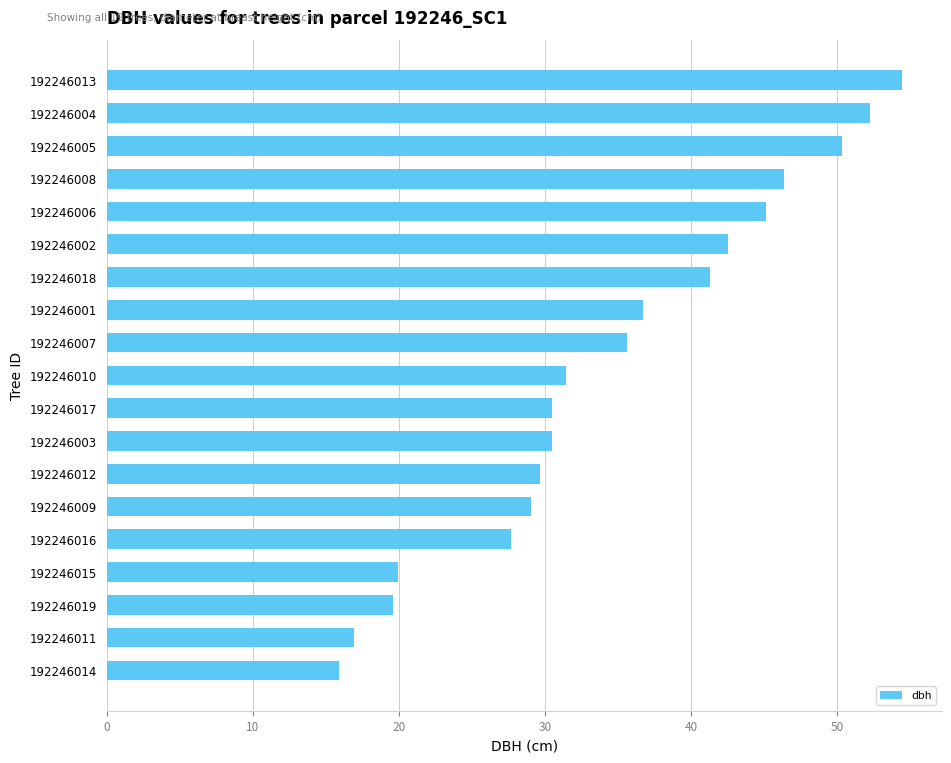

The chart shows a value of 63.8 at 192246008. True or false?

False